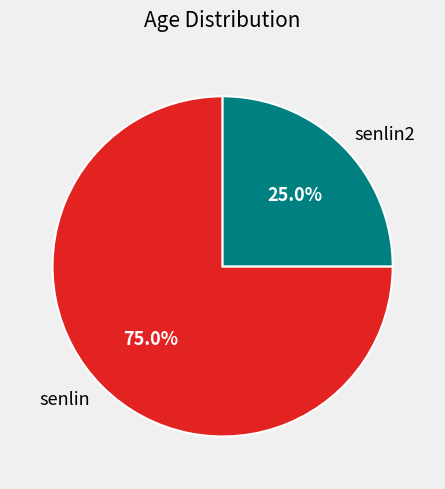

Rank the categories by value from highest to lowest.

senlin, senlin2